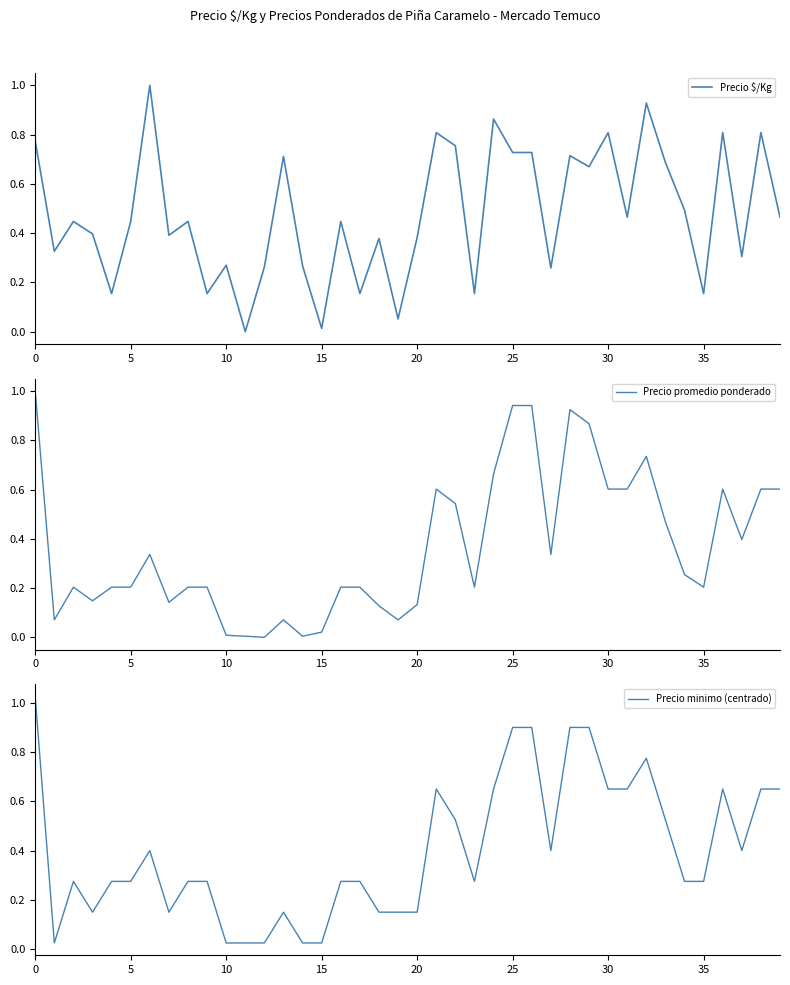

How many data points does each series have?

40